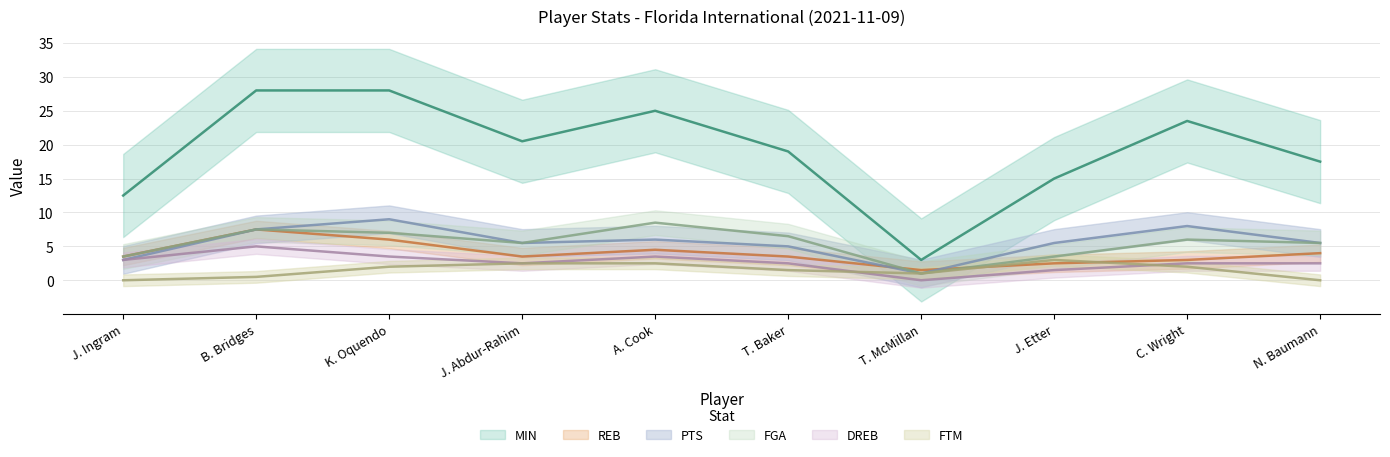

Between J. Ingram and J. Abdur-Rahim, which series saw the biggest shift?

MIN